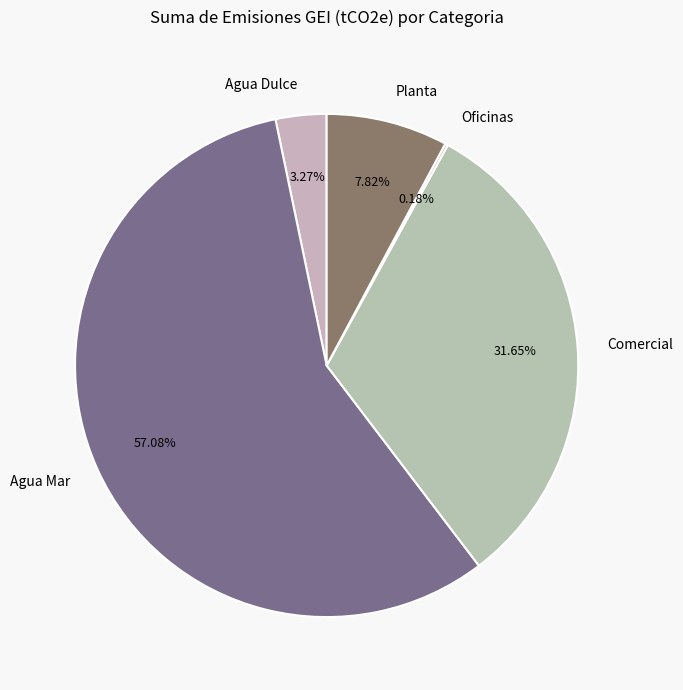

Which category accounts for the majority?

Agua Mar